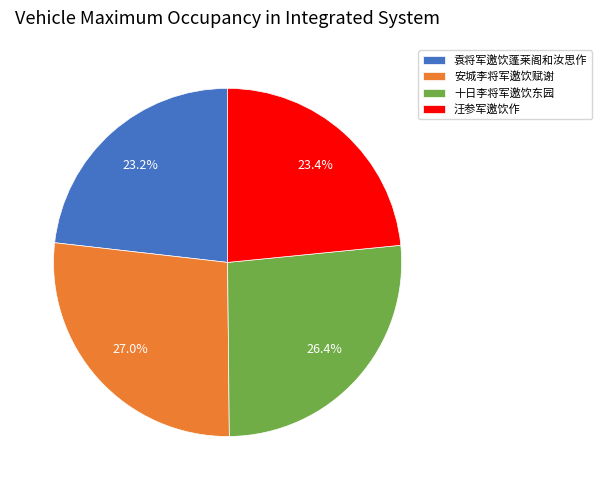

Does any single category account for the majority?

No